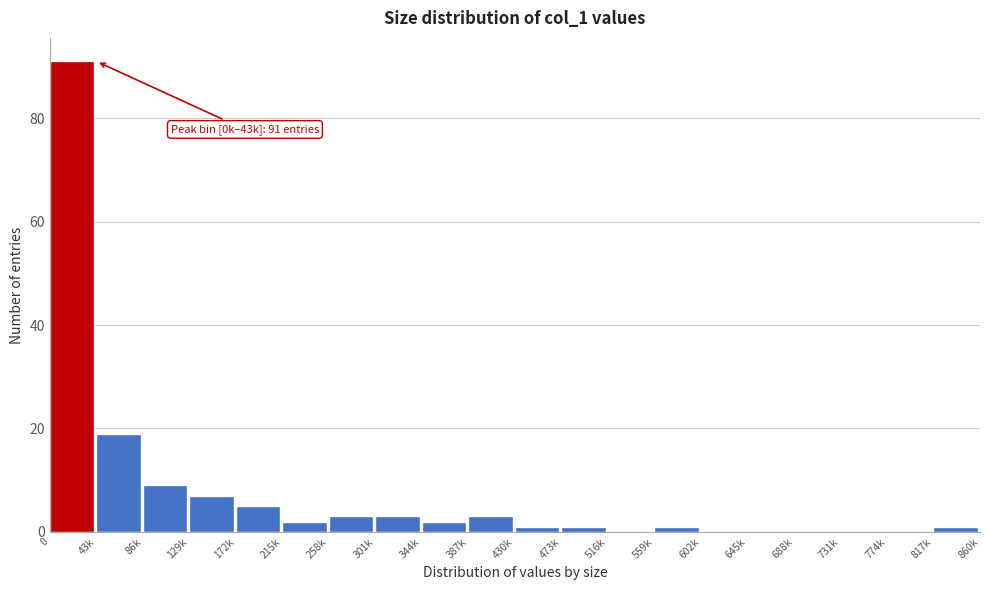

Reading left to right, extract all data points from this chart.

0=91	43k=19	86k=9	129k=7	172k=5	215k=2	258k=3	301k=3	344k=2	387k=3	430k=1	473k=1	516k=0	559k=1	602k=0	645k=0	688k=0	731k=0	774k=0	817k=1